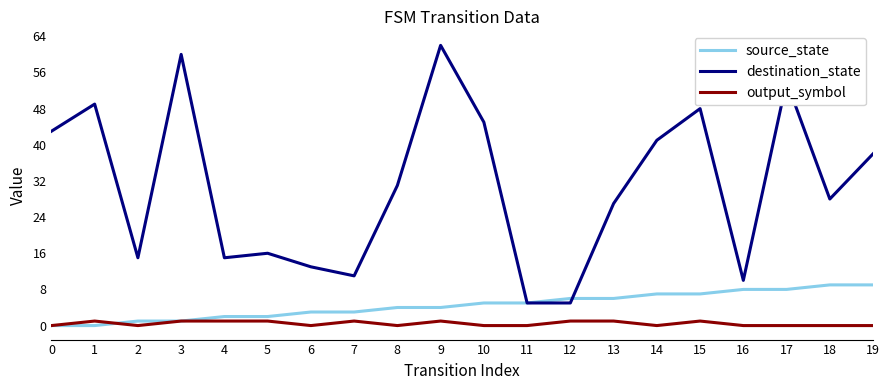

How many series are shown in this chart?

3